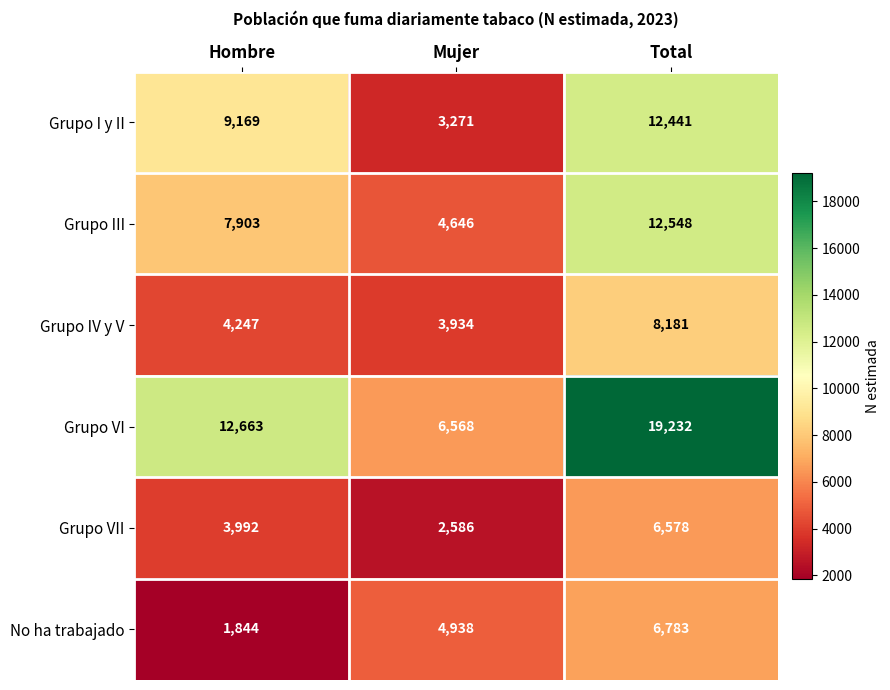

Reading right to left, list all the values displayed in this chart.

Grupo I y II: 12441	3271	9169
Grupo III: 12548	4646	7903
Grupo IV y V: 8181	3934	4247
Grupo VI: 19232	6568	12663
Grupo VII: 6578	2586	3992
No ha trabajado: 6783	4938	1844